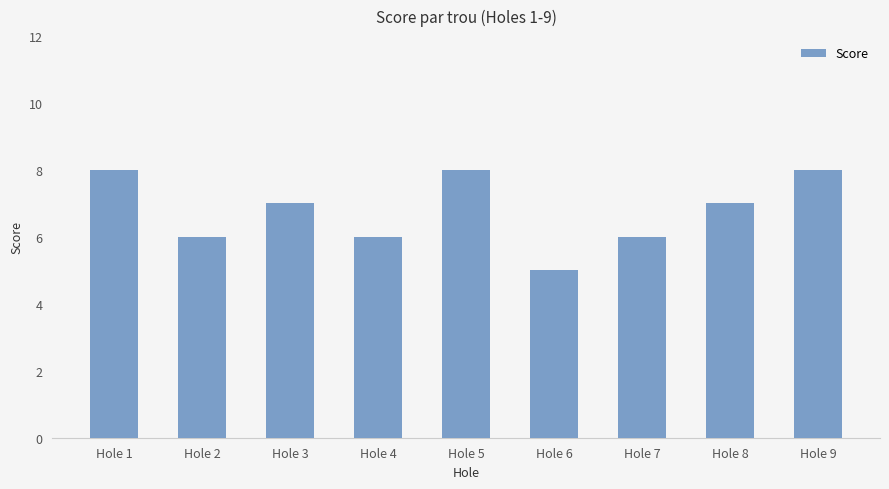

What is the greatest value displayed?

8